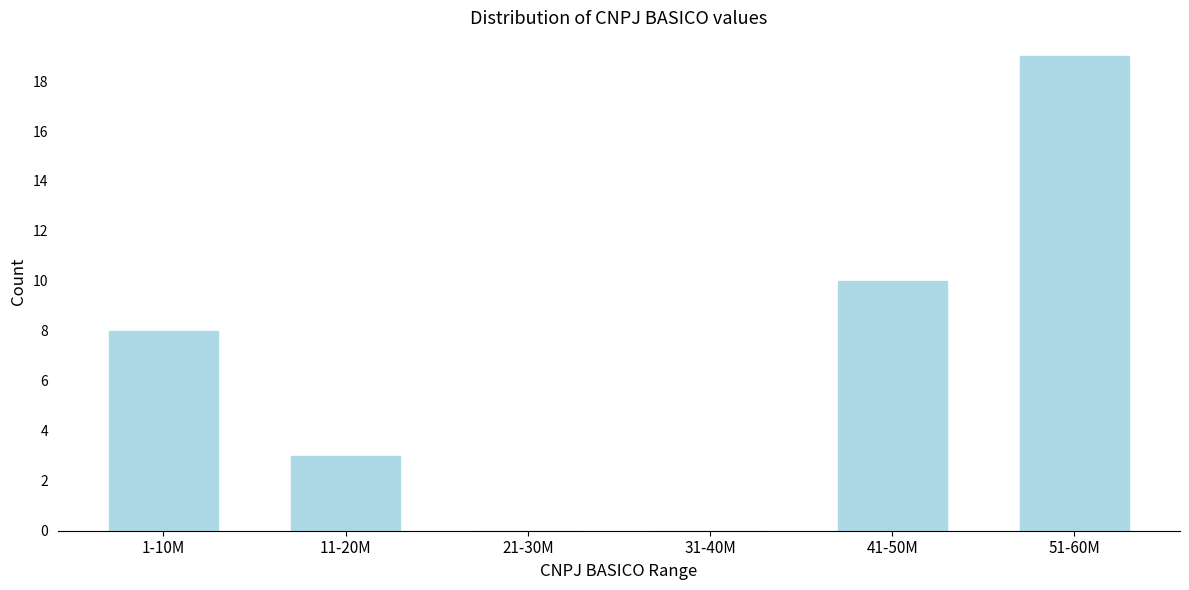

Reading left to right, transcribe all the data shown in this chart.

1-10M=8	11-20M=3	21-30M=0	31-40M=0	41-50M=10	51-60M=19